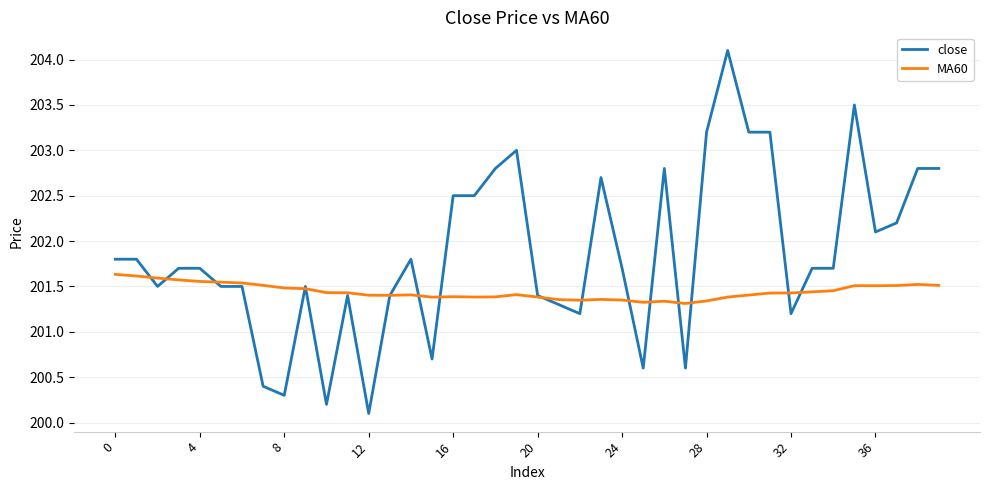

What is the highest value of the close series?

204.1